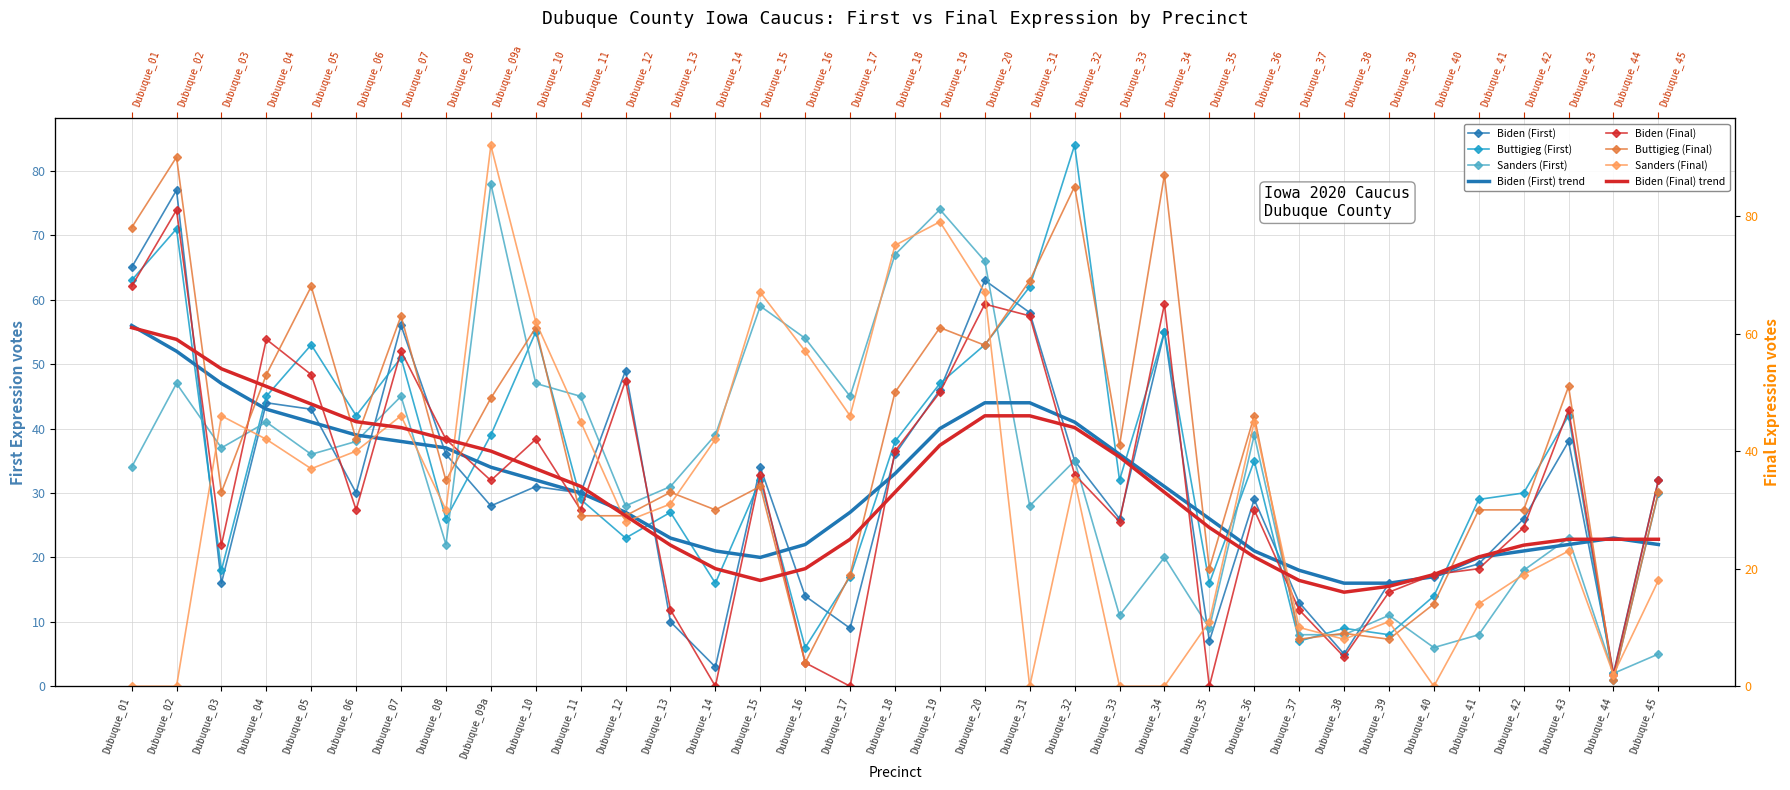

Is this an area chart (filled region under the line)?

No